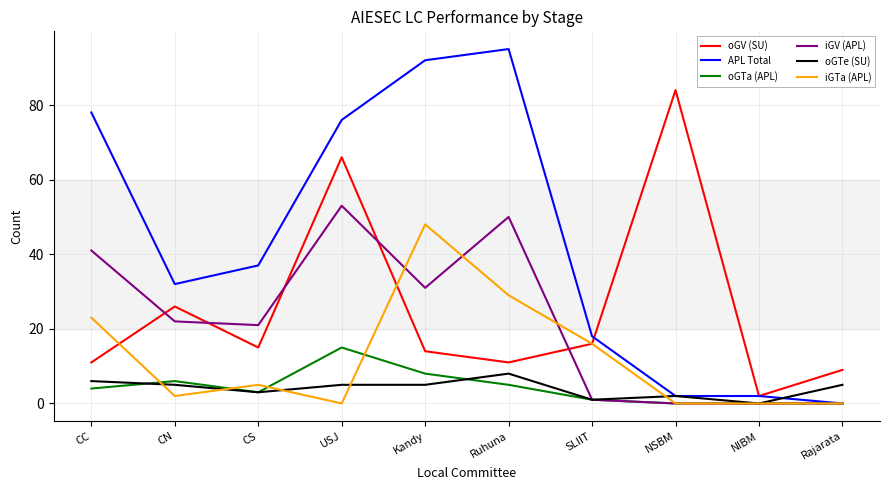

Is it true that iGTa (APL) equals 10 at SLIIT?

False